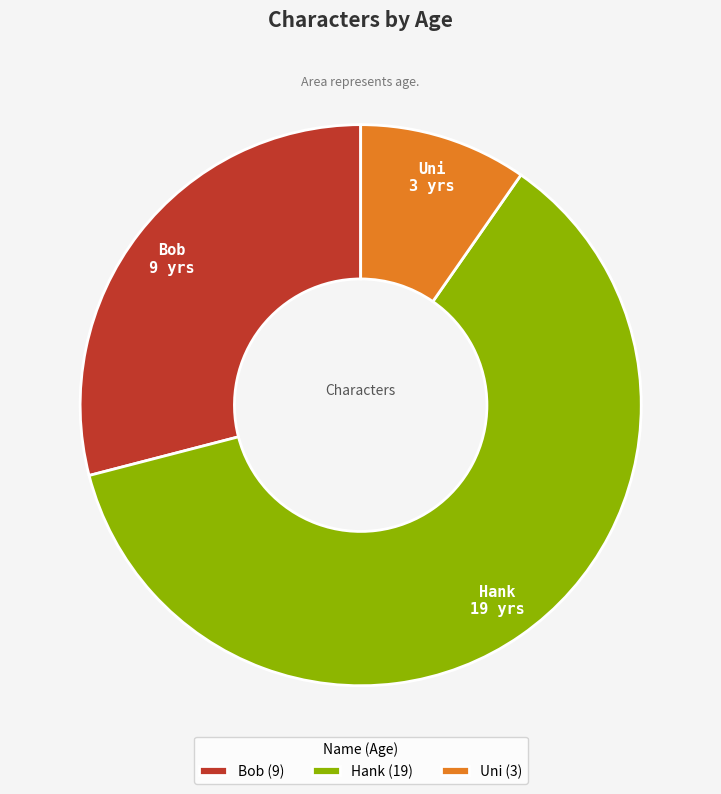

Does any single category account for the majority?

Yes